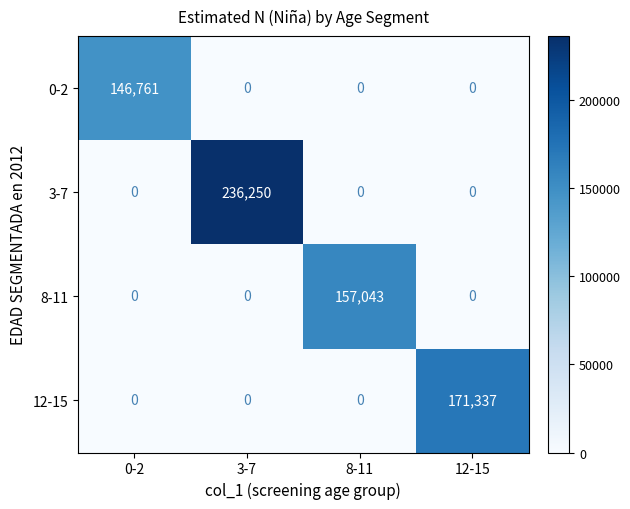

What is the difference between the 0-2 values at 0-2 and 3-7?

146761